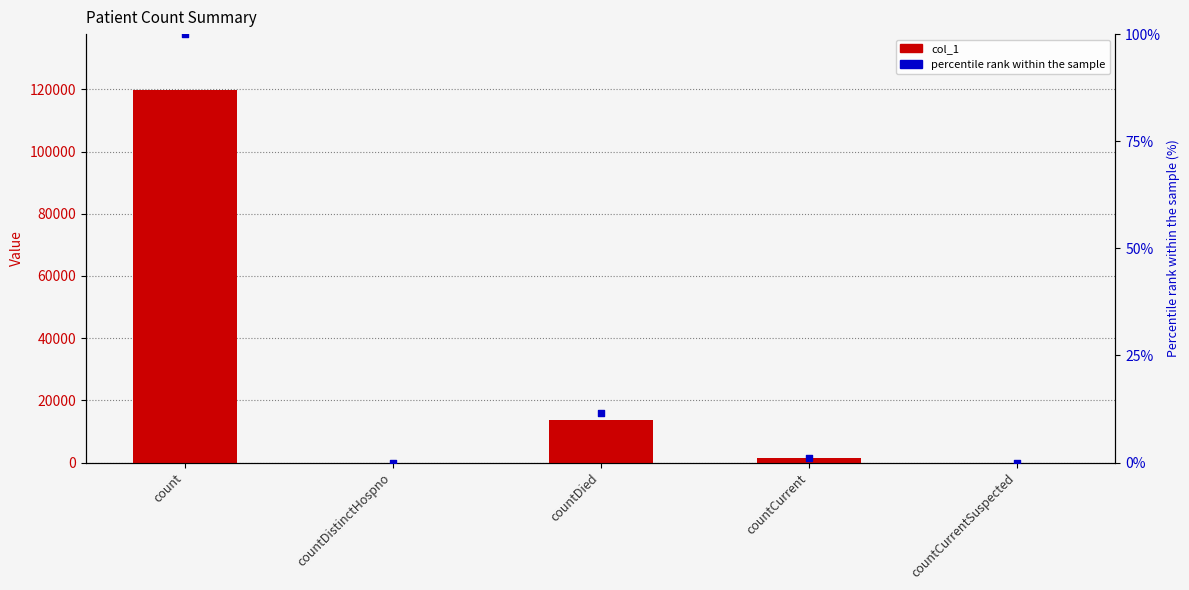

Which series has the largest total across all categories?

col_1